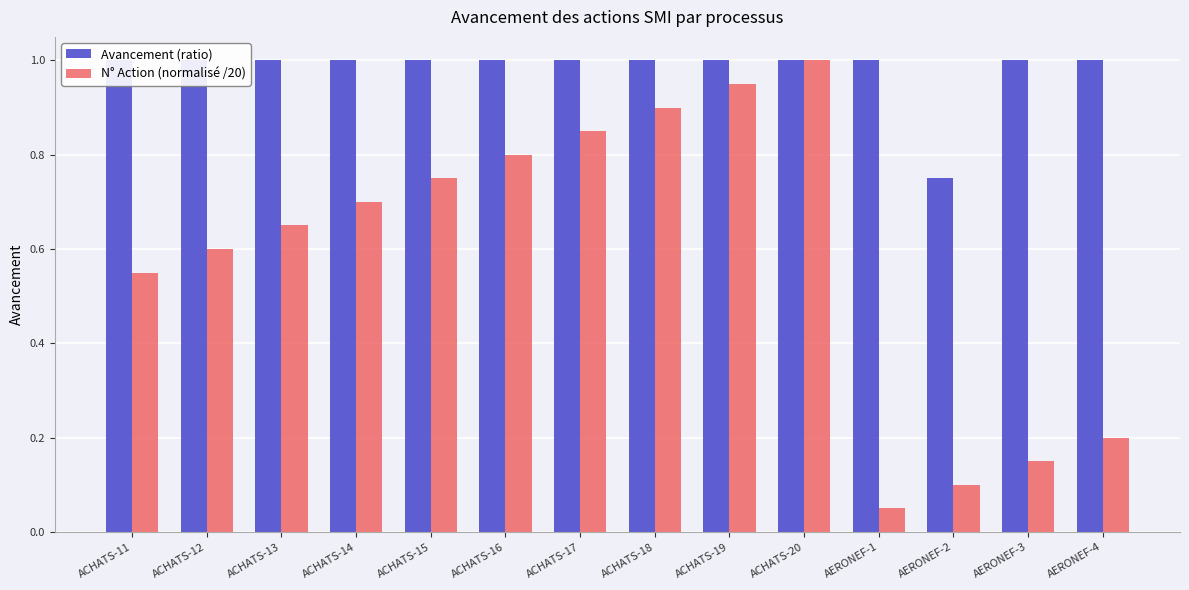

What is the difference between the N° Action (normalisé /20) values at ACHATS-16 and ACHATS-19?

0.1